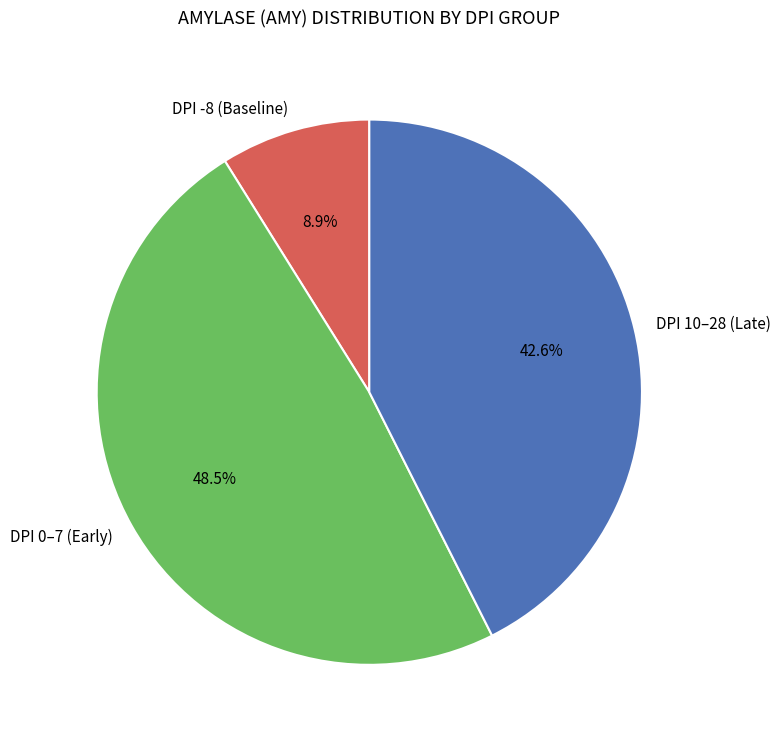

Which category has the smallest portion of the pie?

DPI -8 (Baseline)